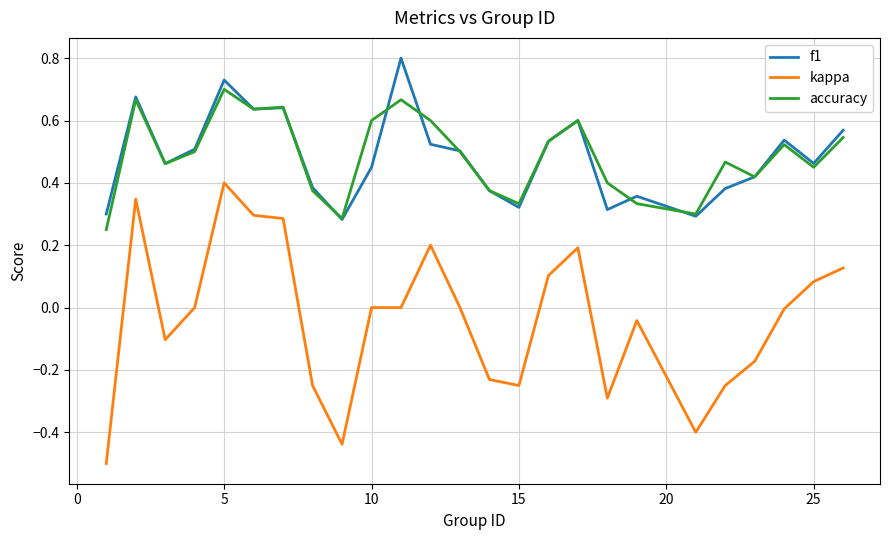

Rank the series by their maximum value, from highest to lowest.

f1, accuracy, kappa